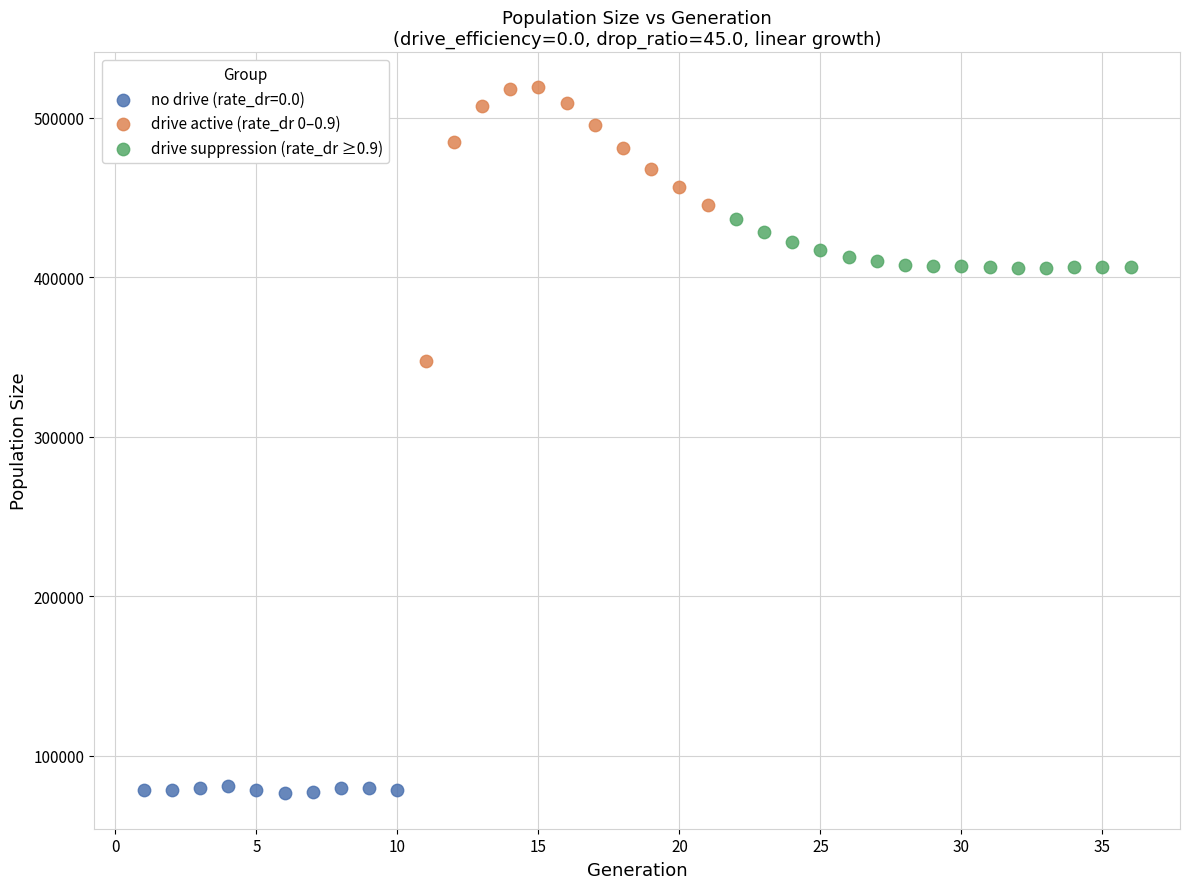

Which series contains the highest Y value?

drive active (rate_dr 0–0.9)